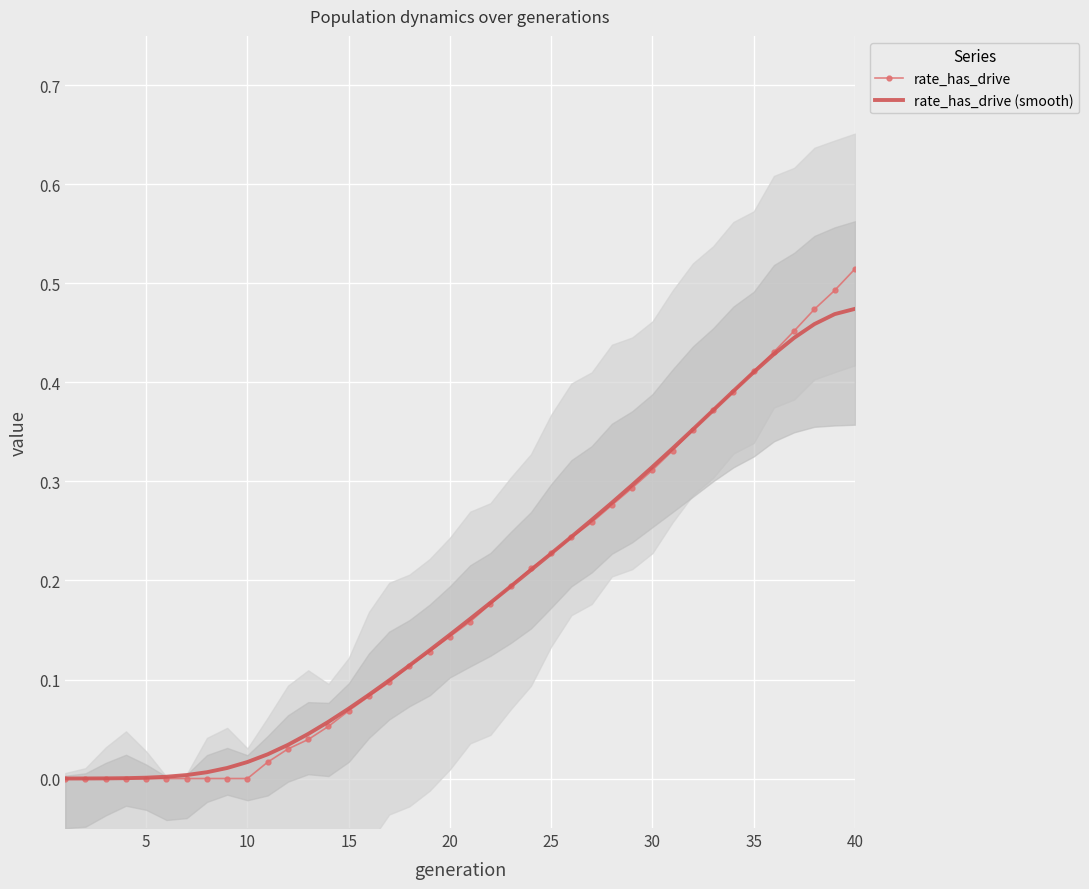

Which category has the highest value in the rate_has_drive series?

40